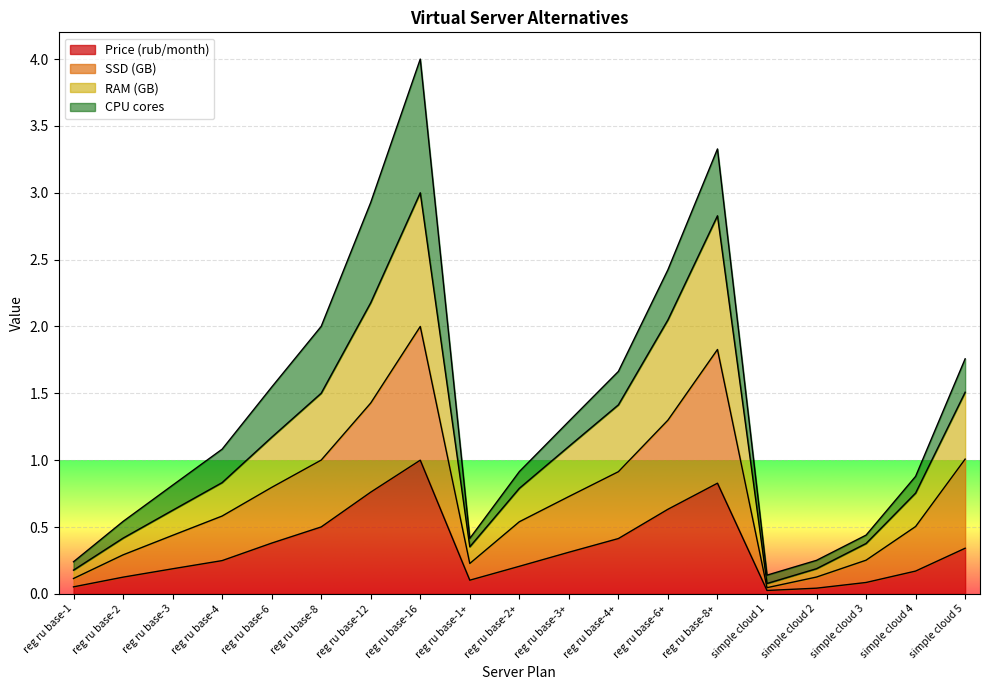

True or false: SSD (GB) has more than 2 interior local peaks.

False